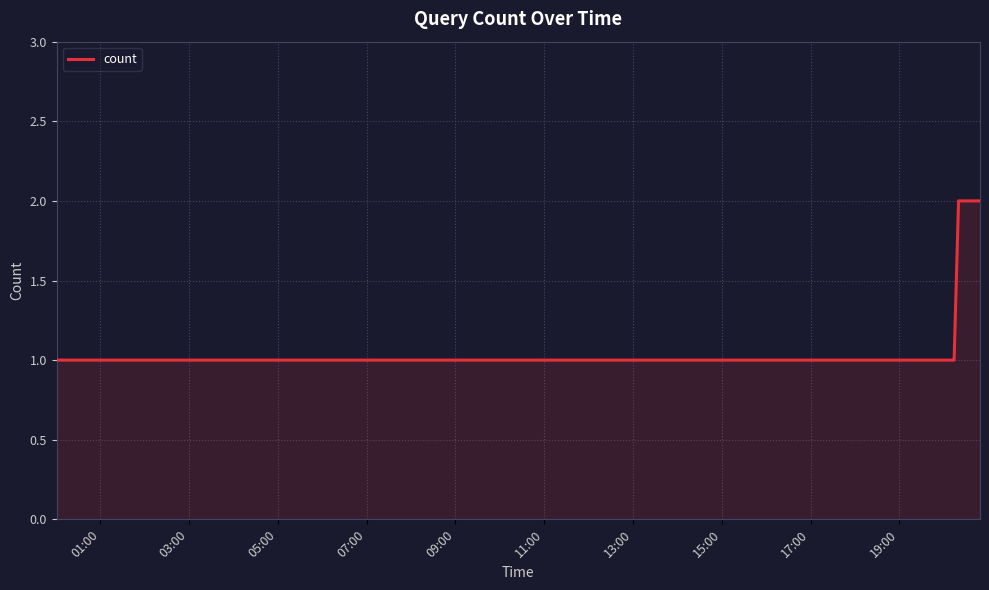

What is the sum of all values?

10